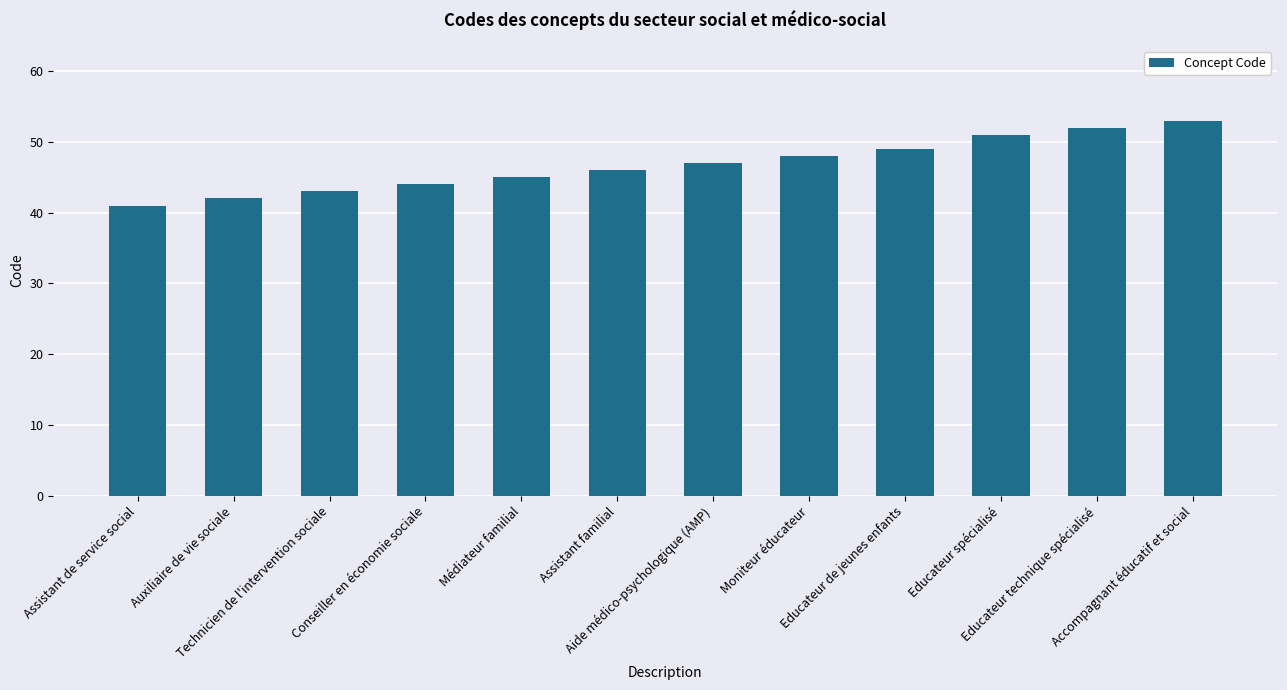

List the labels in order of value, largest first.

Accompagnant éducatif et social, Educateur technique spécialisé, Educateur spécialisé, Educateur de jeunes enfants, Moniteur éducateur, Aide médico-psychologique (AMP), Assistant familial, Médiateur familial, Conseiller en économie sociale, Technicien de l'intervention sociale, Auxiliaire de vie sociale, Assistant de service social